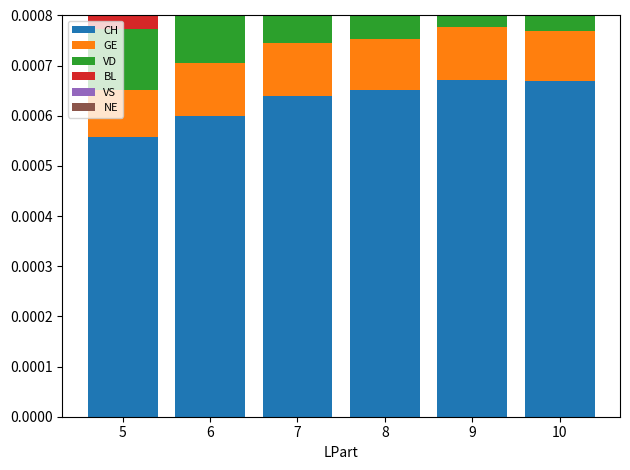

Is the value of VS at 8 greater than the value of CH at 9?

No